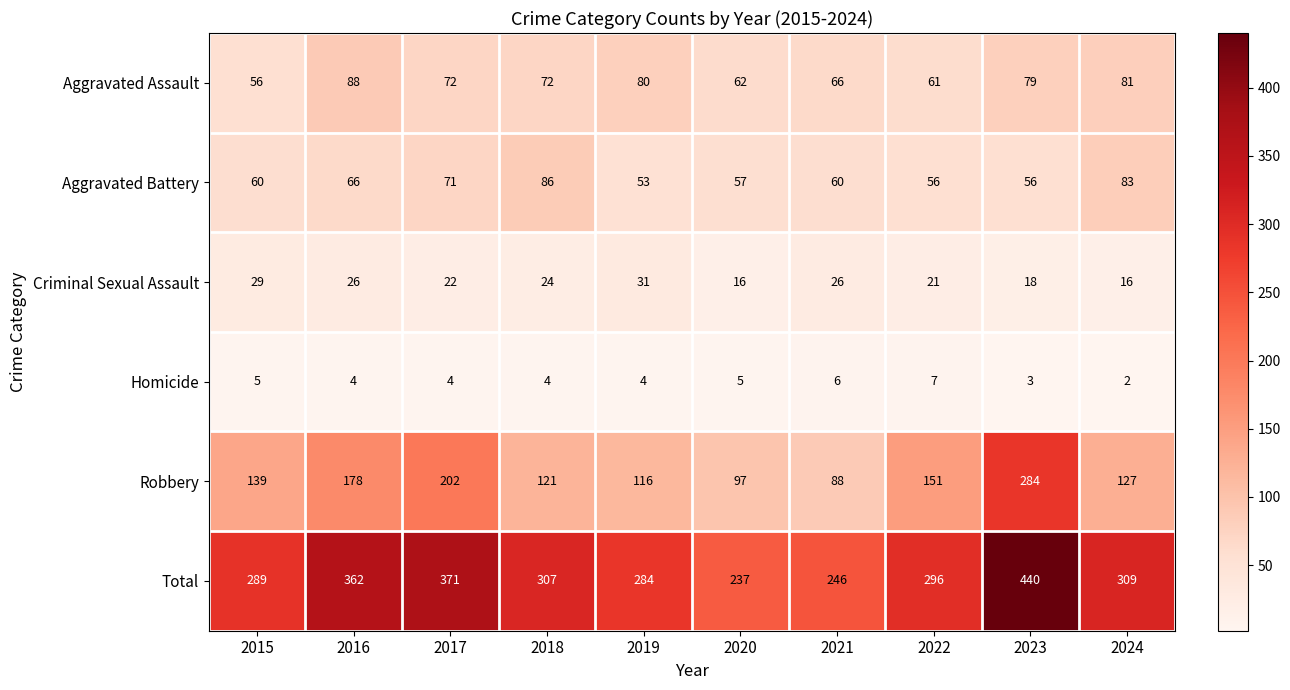

What is the total value across all series at 2019?

568